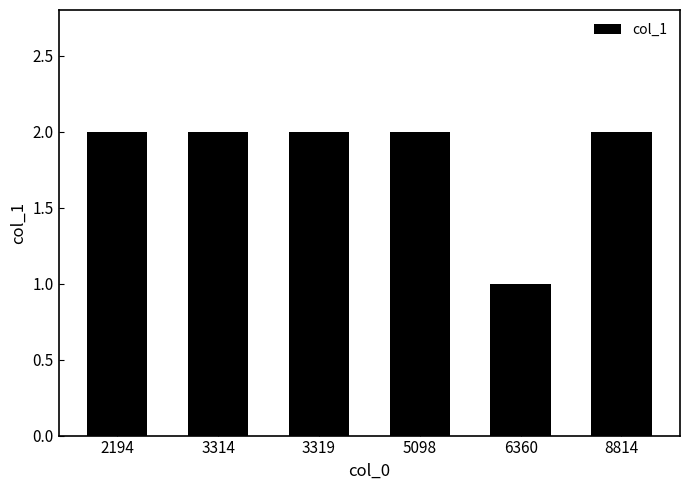

Read the value at 3319.

2